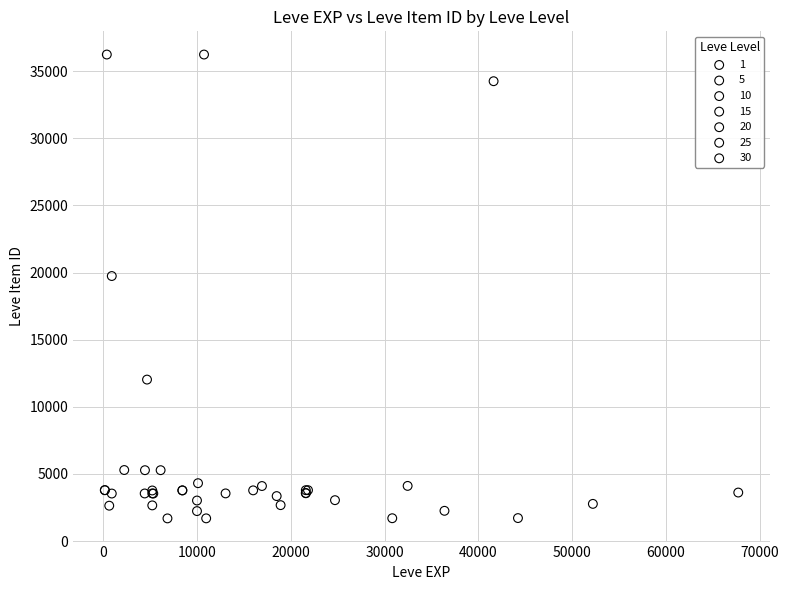

Which series has the widest spread of Y values?

30